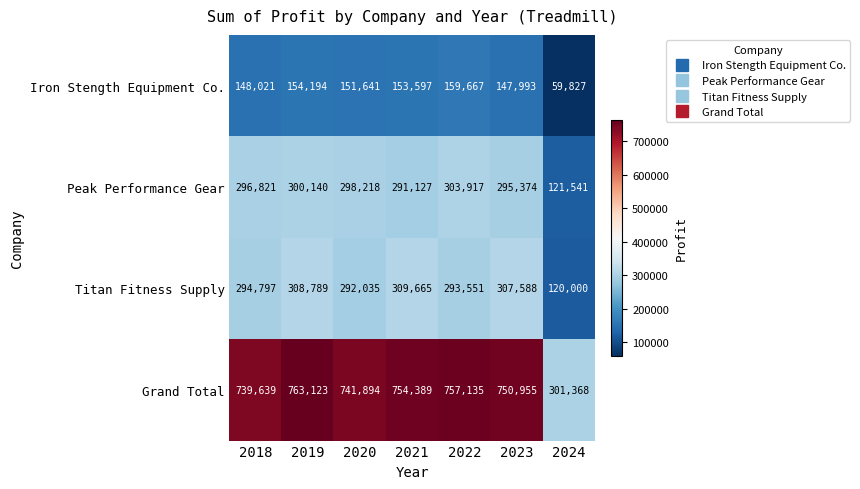

At 2019, list the series in order from smallest to largest.

Iron Stength Equipment Co., Peak Performance Gear, Titan Fitness Supply, Grand Total